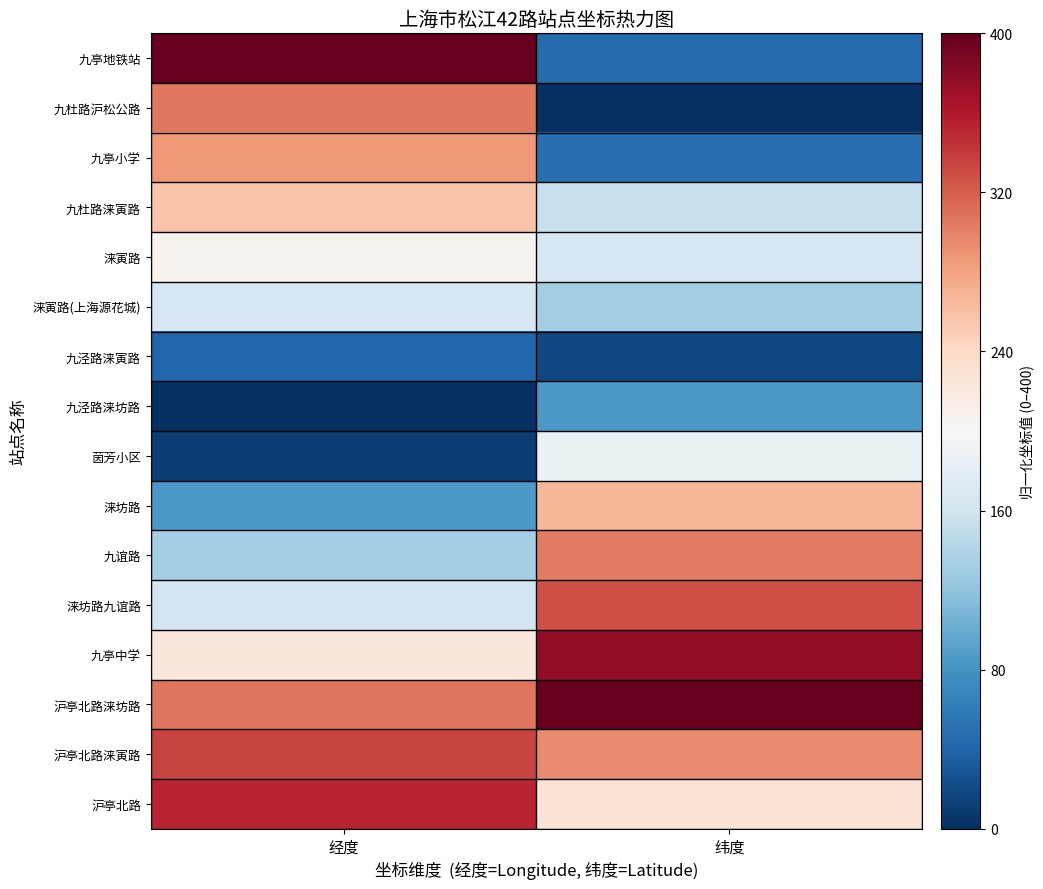

Reading left to right, what are all the values shown in this chart?

九亭地铁站: 经度=400.0	纬度=45.6
九杜路沪松公路: 经度=304.9	纬度=0.0
九亭小学: 经度=287.4	纬度=49.4
九杜路涞寅路: 经度=257.8	纬度=154.7
涞寅路: 经度=207.2	纬度=167.2
涞寅路(上海源花城): 经度=166.9	纬度=131.1
九泾路涞寅路: 经度=41.3	纬度=17.4
九泾路涞坊路: 经度=0.0	纬度=85.1
茵芳小区: 经度=9.8	纬度=187.1
涞坊路: 经度=85.7	纬度=266.2
九谊路: 经度=131.5	纬度=304.0
涞坊路九谊路: 经度=161.8	纬度=329.2
九亭中学: 经度=222.4	纬度=376.9
沪亭北路涞坊路: 经度=306.3	纬度=400.0
沪亭北路涞寅路: 经度=335.4	纬度=294.7
沪亭北路: 经度=352.1	纬度=227.8